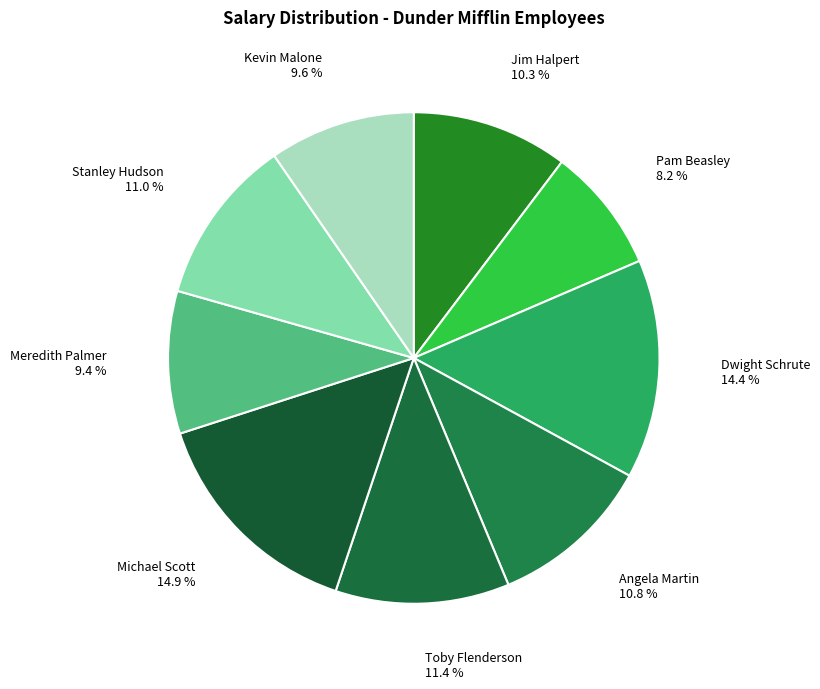

What is the ratio of the value at Kevin Malone 9.6 % to the value at Toby Flenderson 11.4 %?

0.8